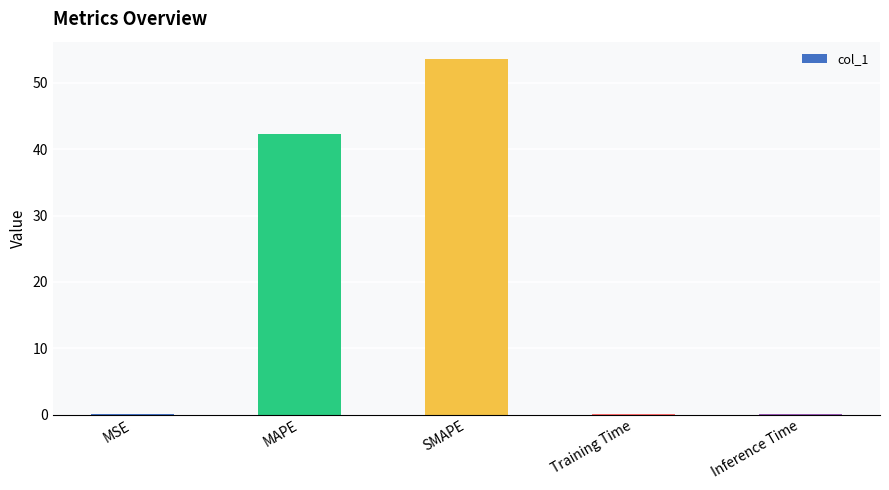

The chart shows a value of 0.1 at MSE. True or false?

True